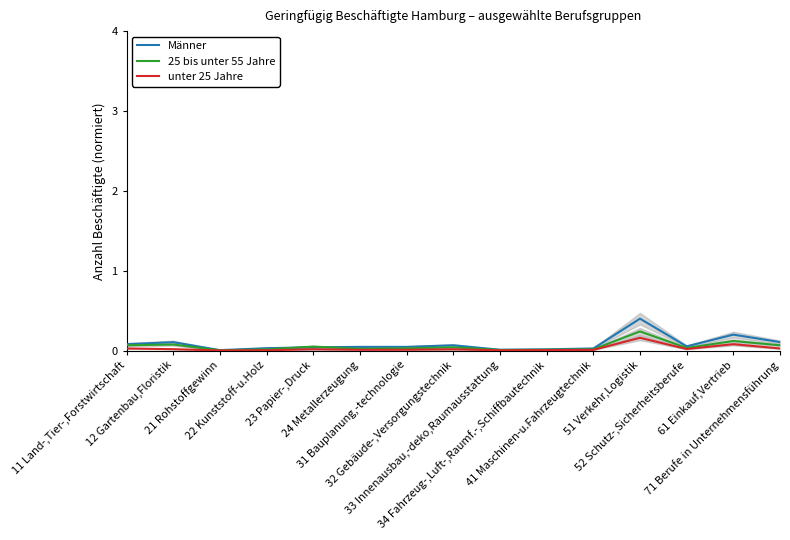

Reading right to left, extract all data points from this chart.

Männer: 0.1	0.2	0.1	0.4	0.0	0.0	0.0	0.1	0.0	0.0	0.0	0.0	0.0	0.1	0.1
25 bis unter 55 Jahre: 0.1	0.1	0.0	0.2	0.0	0.0	0.0	0.0	0.0	0.0	0.1	0.0	0.0	0.1	0.1
unter 25 Jahre: 0.0	0.1	0.0	0.2	0.0	0.0	0.0	0.0	0.0	0.0	0.0	0.0	0.0	0.0	0.0